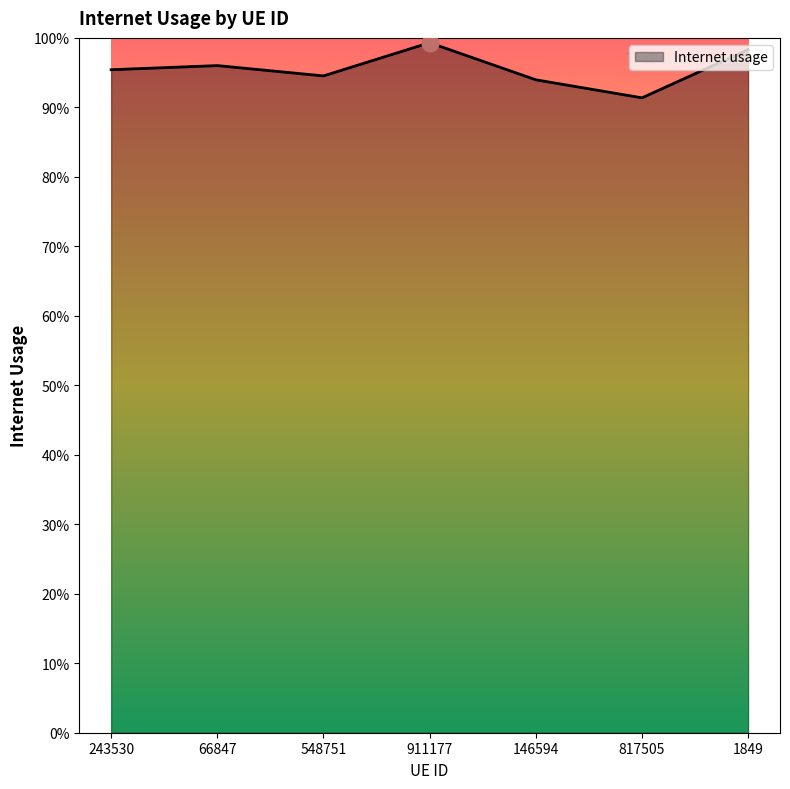

Is this an area chart (filled region under the line)?

Yes